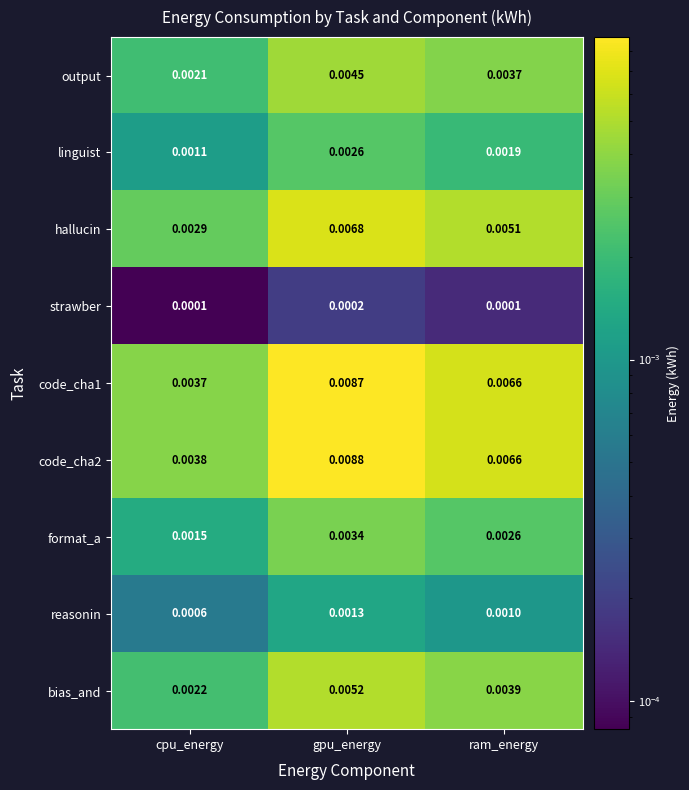

At which label does reasonin reach its peak?

gpu_energy